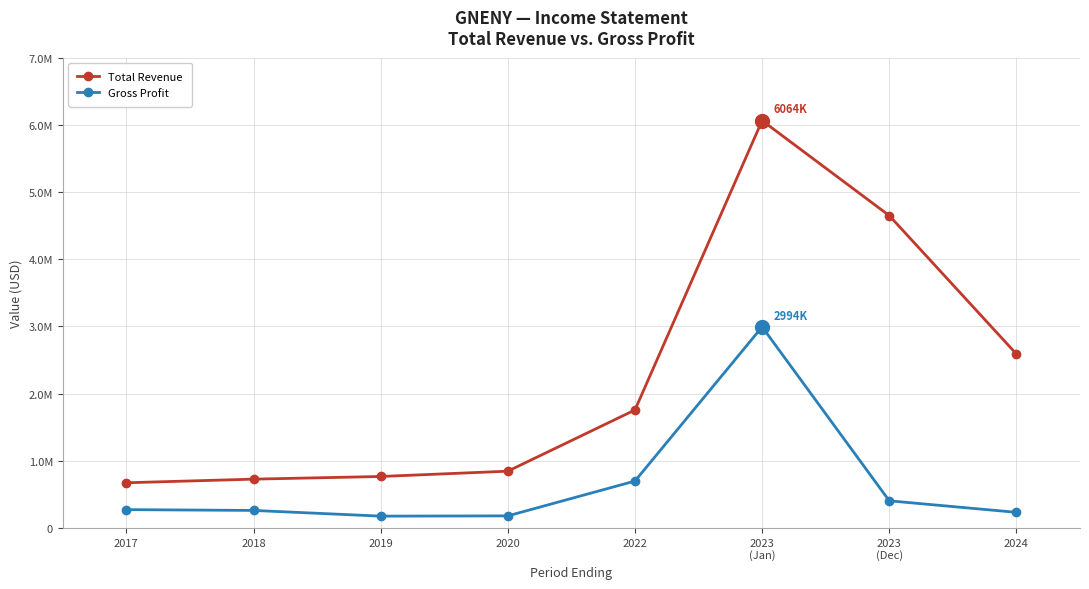

What are all the series names shown in the legend?

Total Revenue, Gross Profit